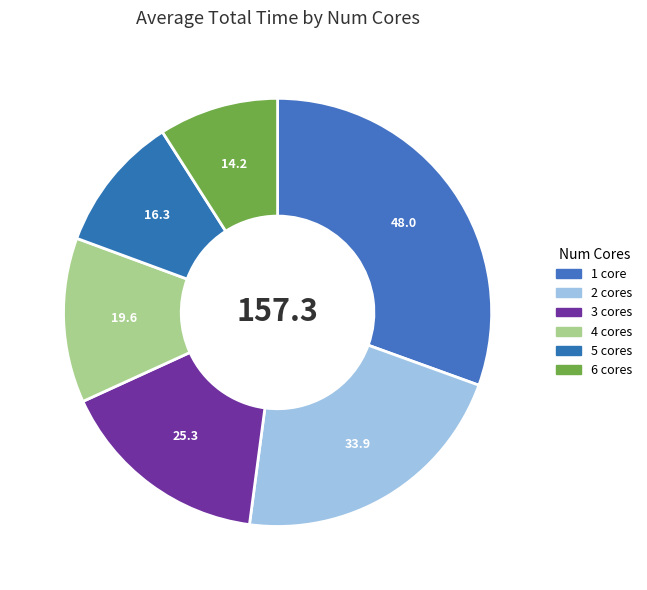

The 2 slice represents 8% of the pie. True or false?

False